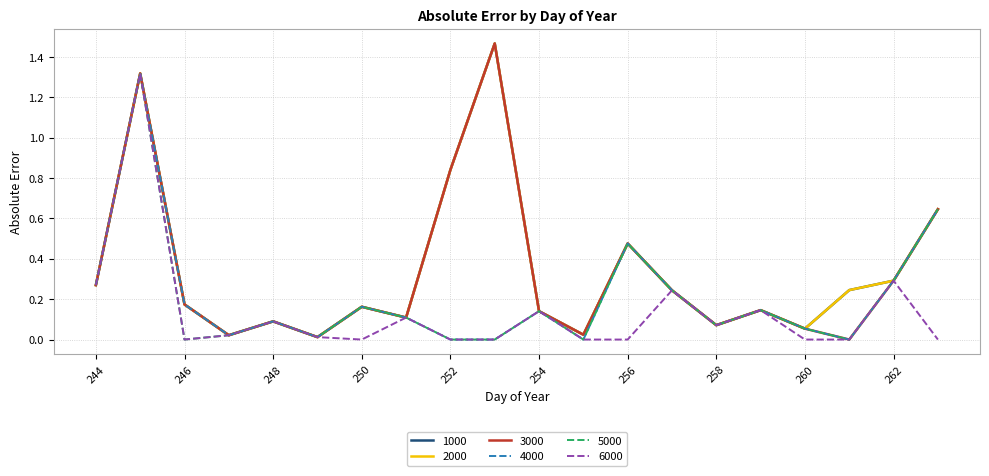

Which series has the largest range (max minus min)?

3000